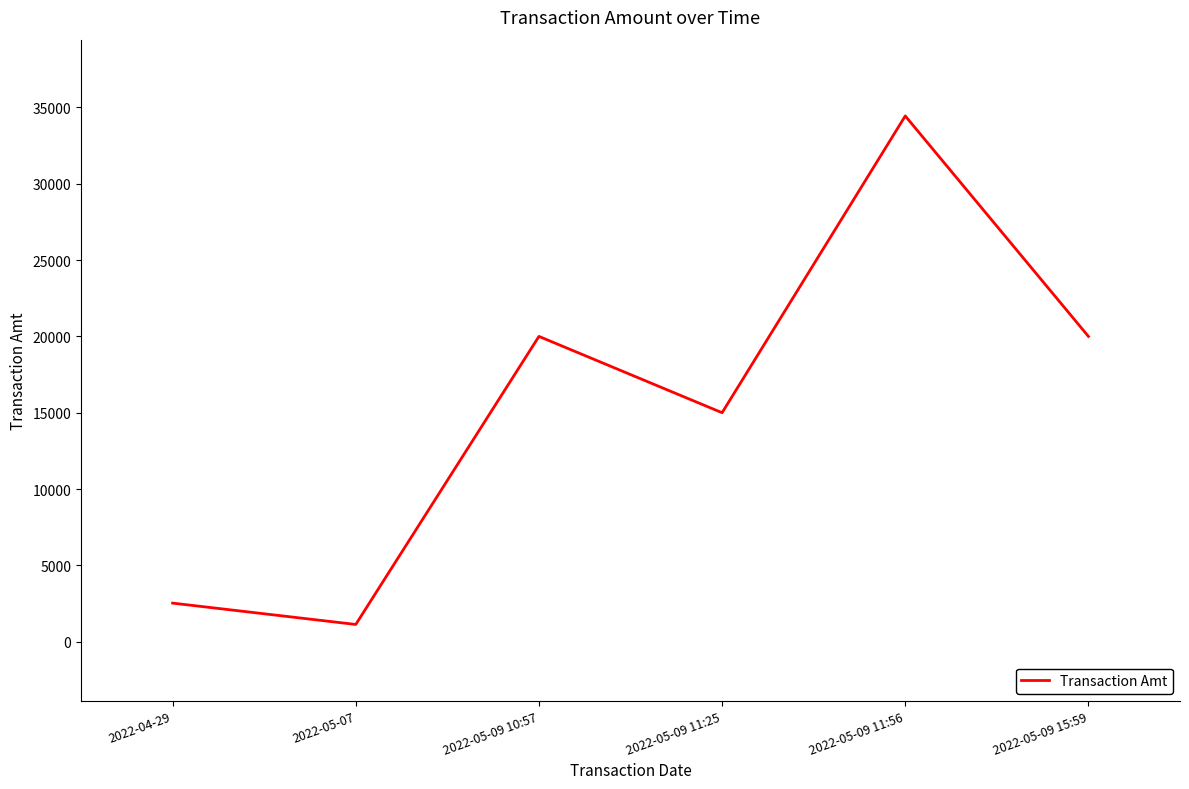

Is it true that the value at 2022-04-29 is 2528?

True